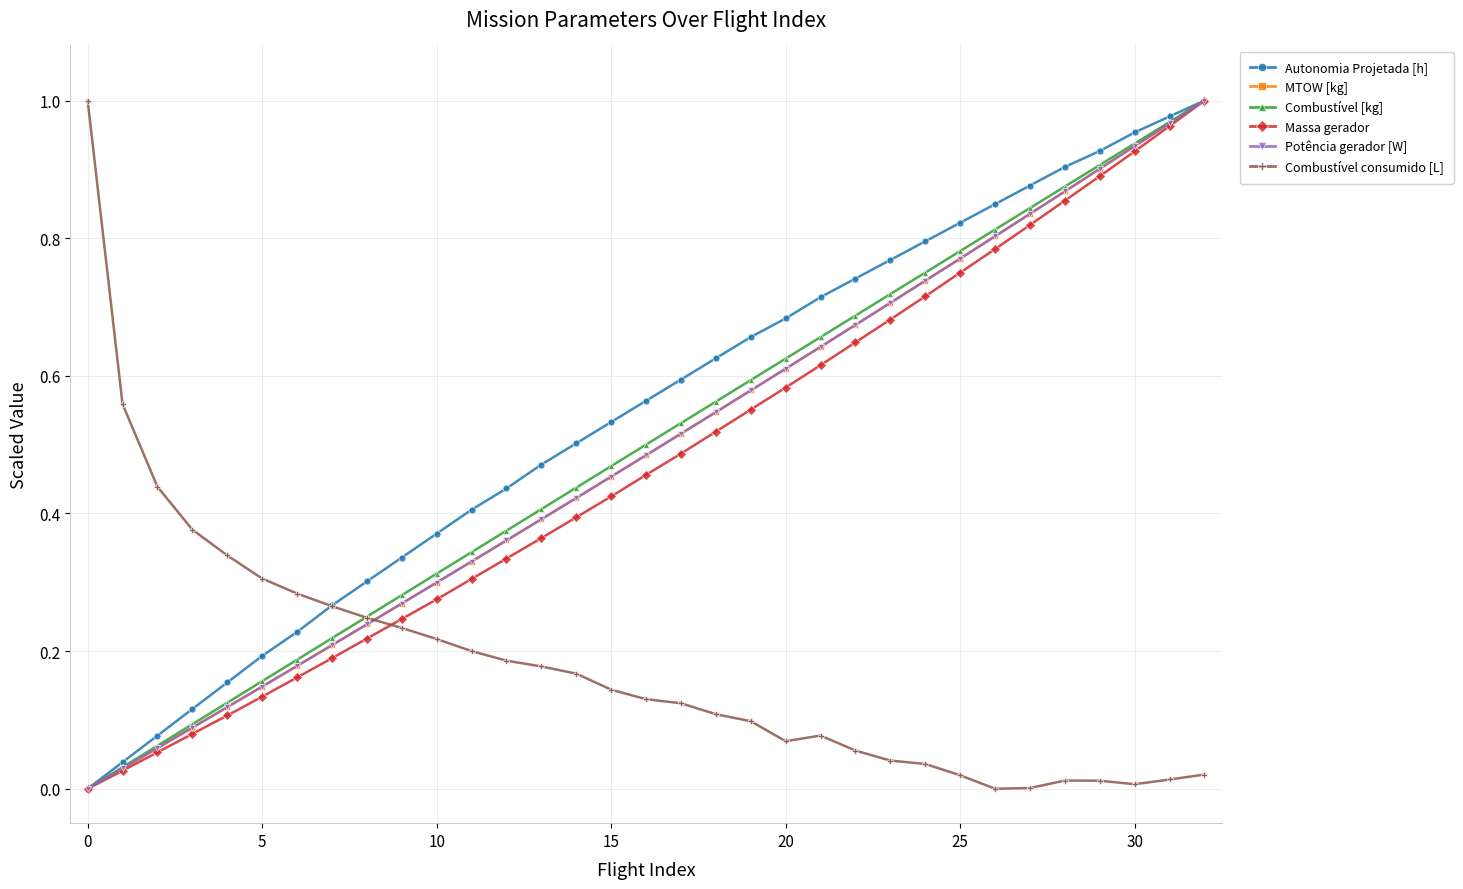

Which series ends up on top after the final intersection of Combustível [kg] and Combustível consumido [L]?

Combustível [kg]